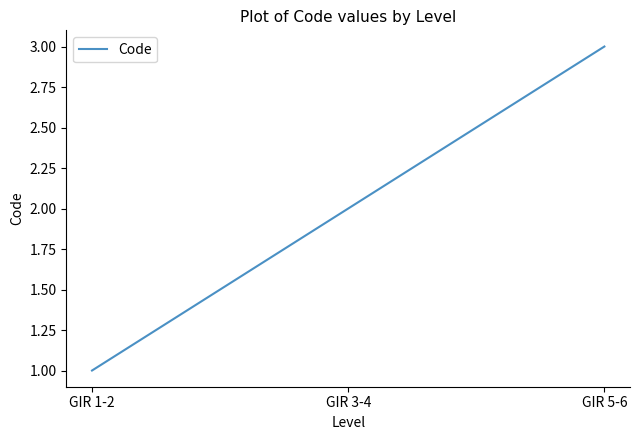

Rank the categories by value from highest to lowest.

GIR 5-6, GIR 3-4, GIR 1-2